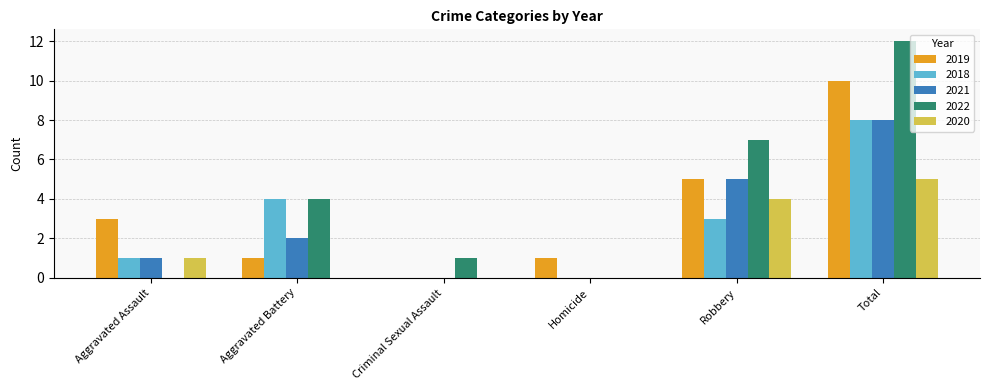

Which series has the widest spread of values?

2022